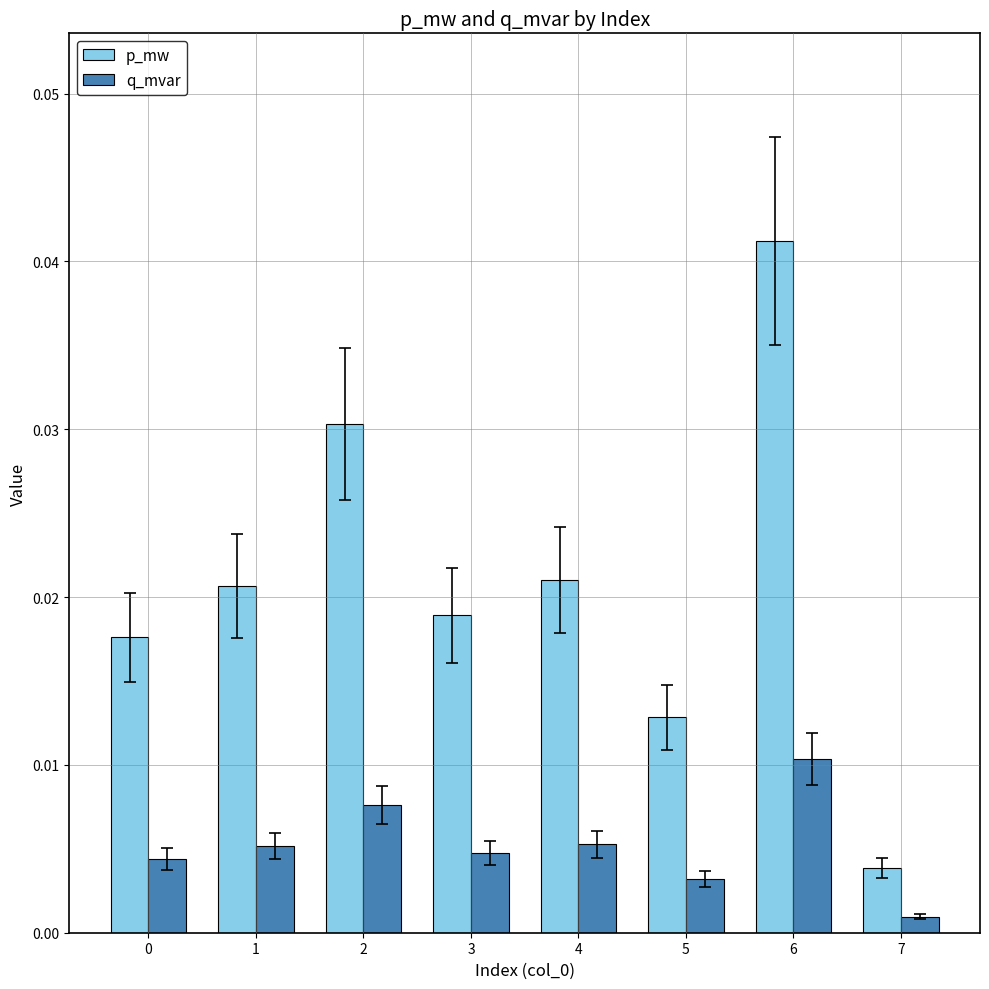

What are all the series names shown in the legend?

p_mw, q_mvar